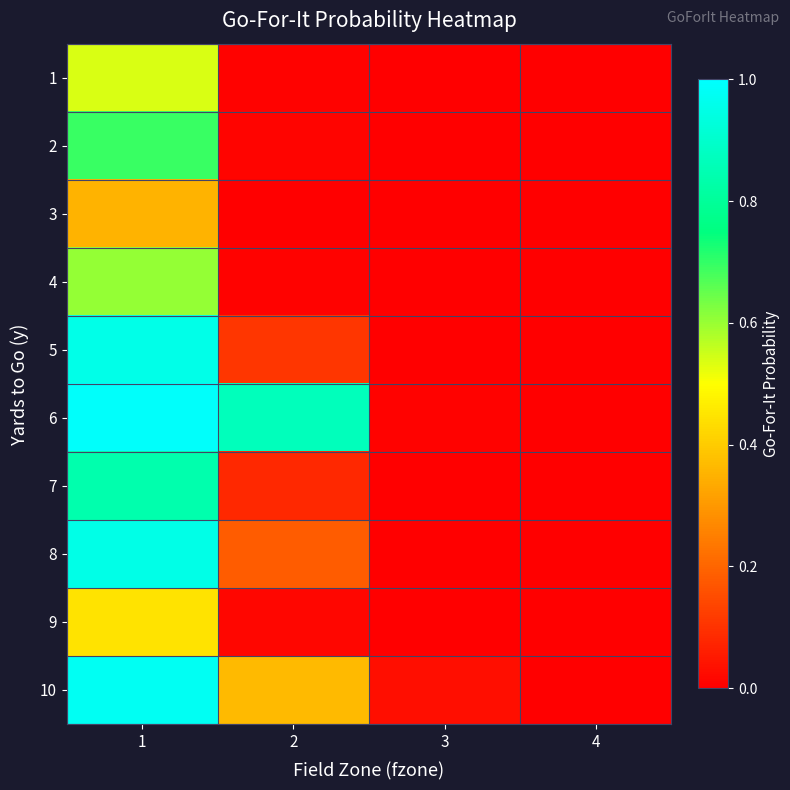

Reading left to right, extract all data points from this chart.

1: 1=0.5	2=0.0	3=0.0	4=0.0
2: 1=0.7	2=0.0	3=0.0	4=0.0
3: 1=0.4	2=0.0	3=0.0	4=0.0
4: 1=0.6	2=0.0	3=0.0	4=0.0
5: 1=1.0	2=0.1	3=0.0	4=0.0
6: 1=1.0	2=0.9	3=0.0	4=0.0
7: 1=0.8	2=0.1	3=0.0	4=0.0
8: 1=1.0	2=0.2	3=0.0	4=0.0
9: 1=0.4	2=0.0	3=0.0	4=0.0
10: 1=1.0	2=0.4	3=0.0	4=0.0